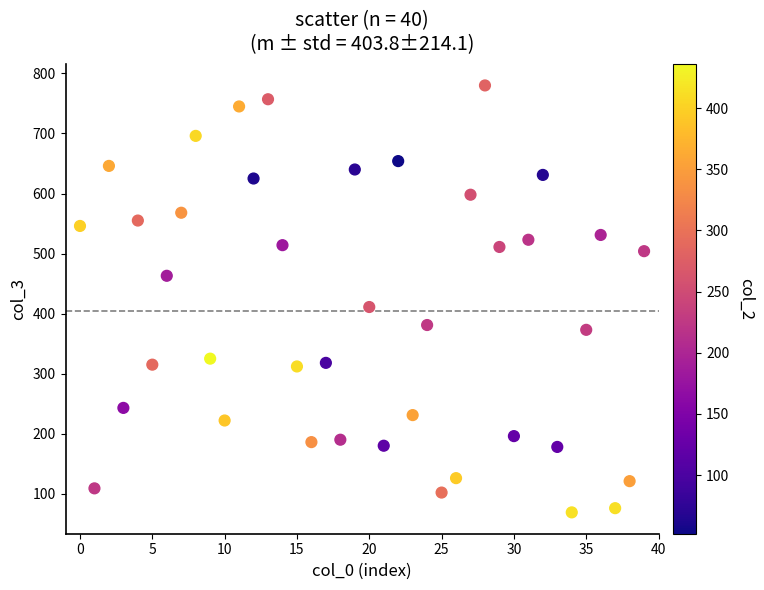

What Y value in the scatter plot is closest to 424?

411